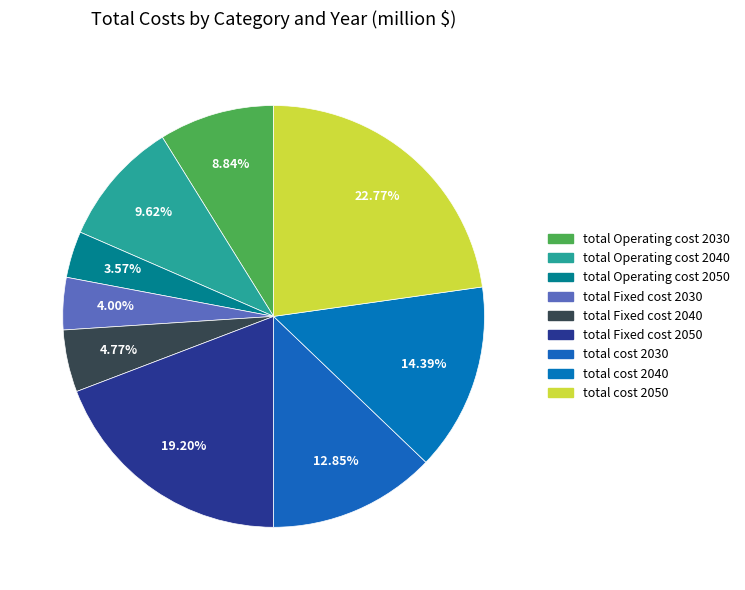

To the nearest percent, what portion does total Operating cost 2030 represent?

9%